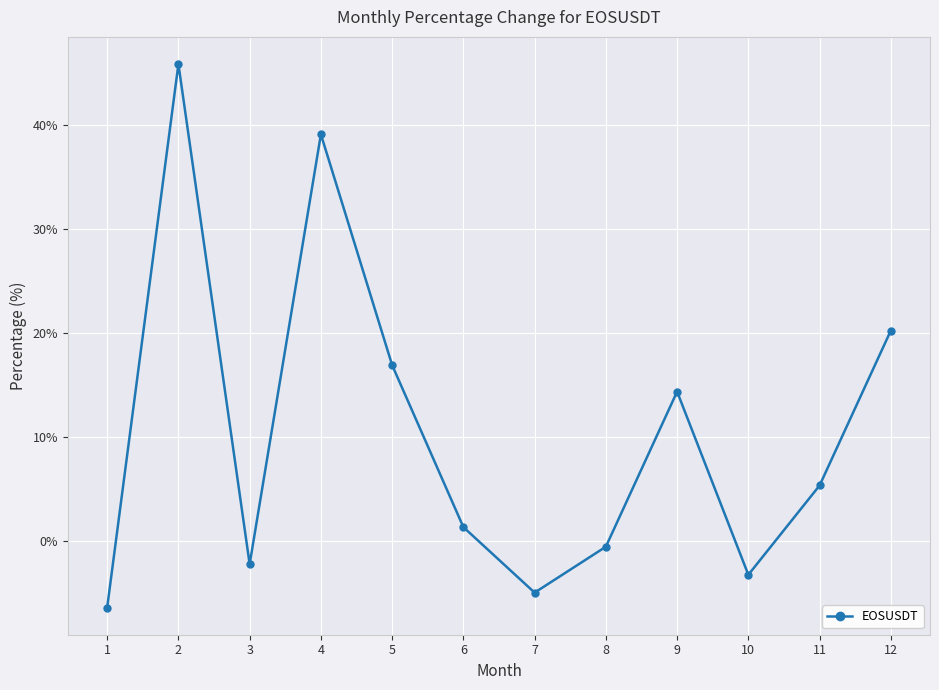

Between 4 and 6, which is larger?

4